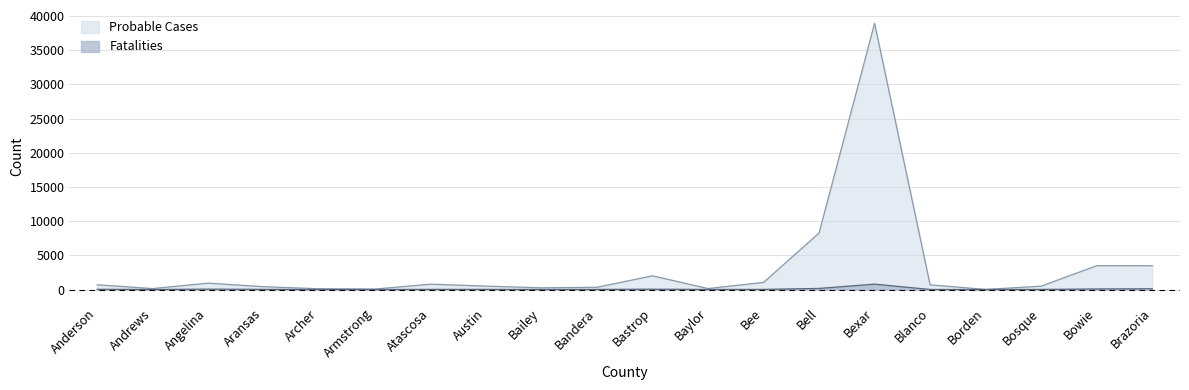

Where does the Probable Cases series first go above 681?

Anderson